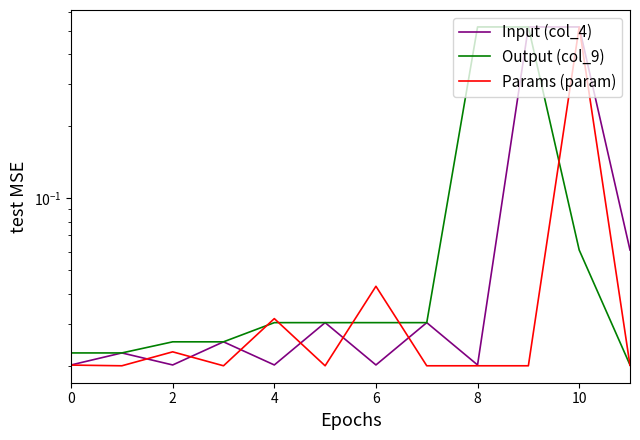

What is the difference between the highest and lowest values at 9?

0.5